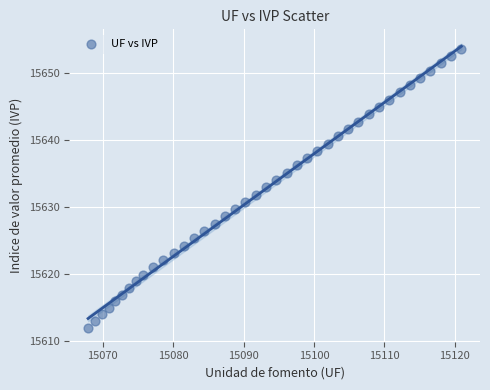

What is the range of Y values (max minus min)?

41.6